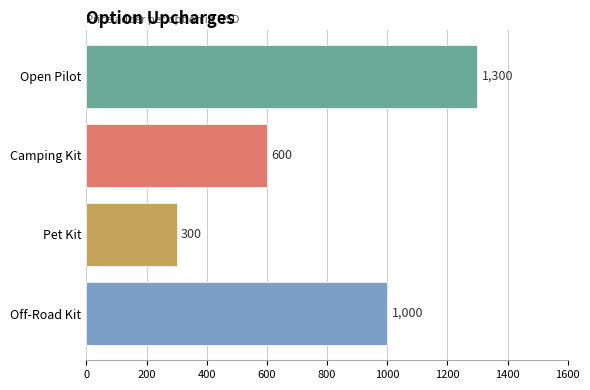

Are the bars horizontal?

Yes